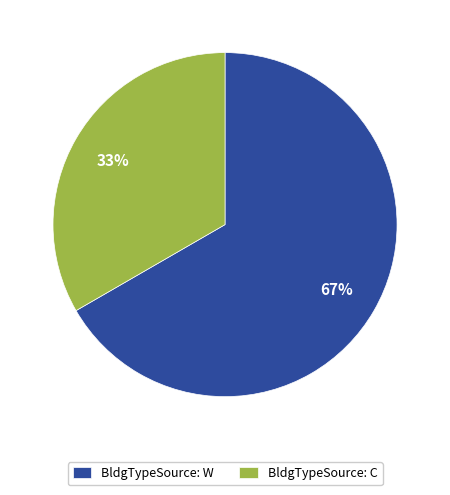

The BldgTypeSource: C slice represents 20% of the pie. True or false?

False